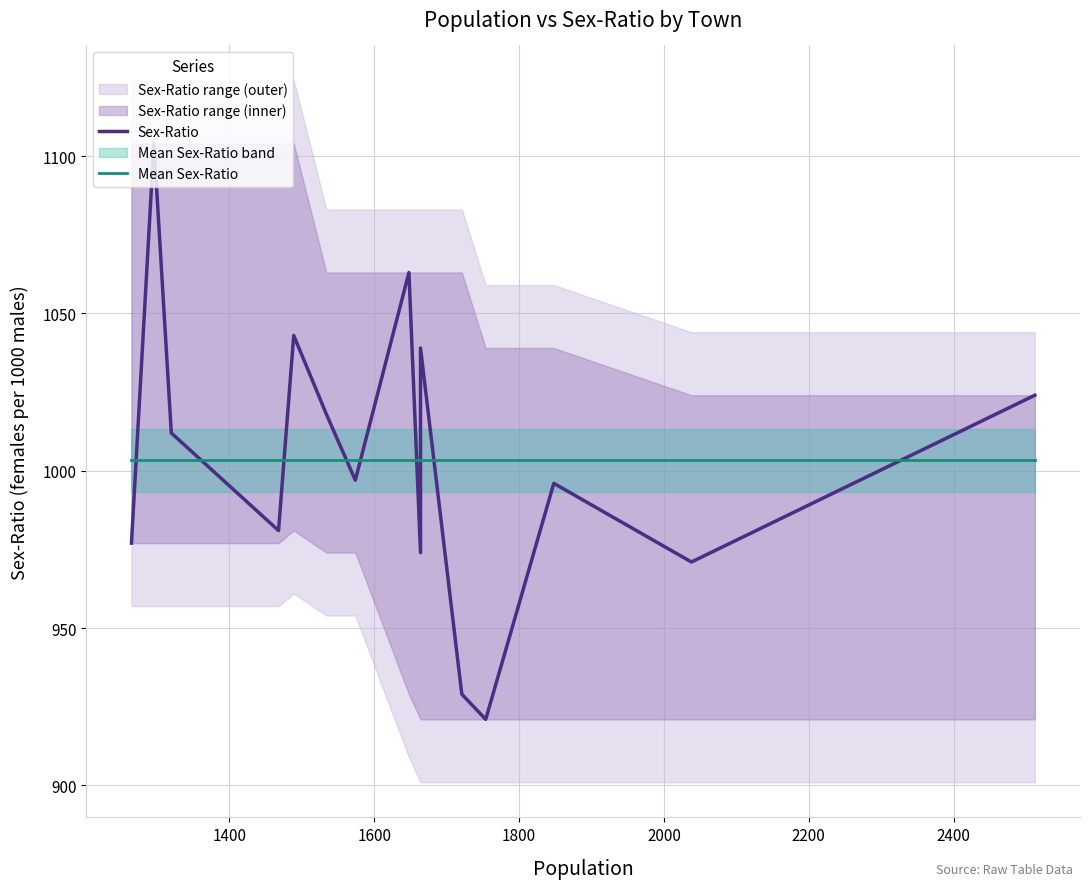

Which series has the widest spread of values?

Sex-Ratio